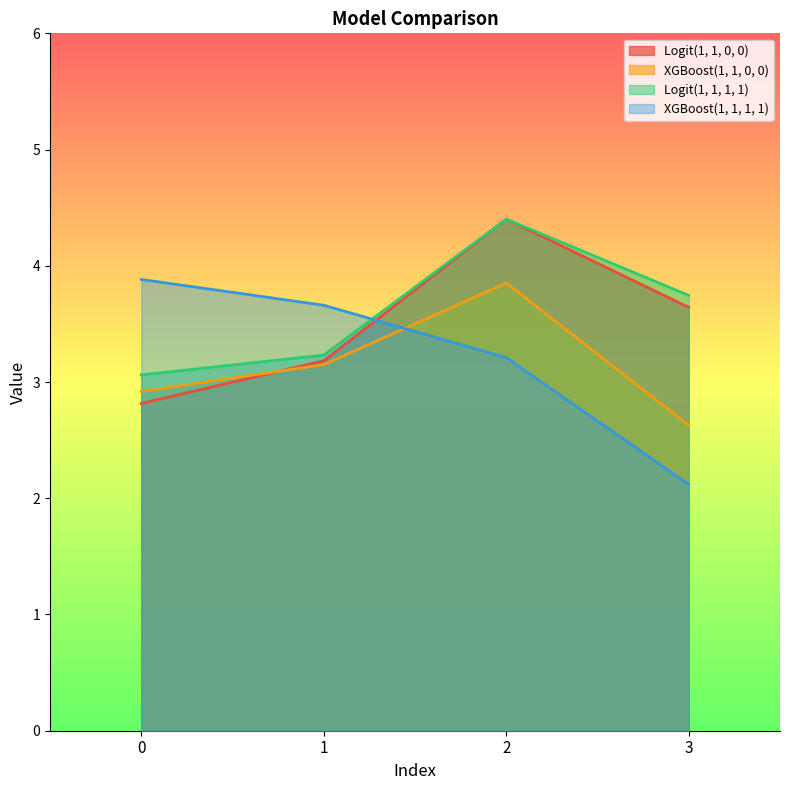

List the series in order of their overall mean, highest first.

Logit(1, 1, 1, 1), Logit(1, 1, 0, 0), XGBoost(1, 1, 1, 1), XGBoost(1, 1, 0, 0)